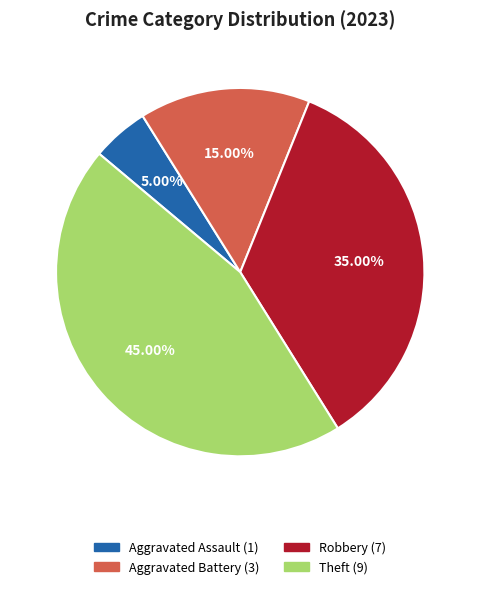

Is there a majority slice in this chart?

No